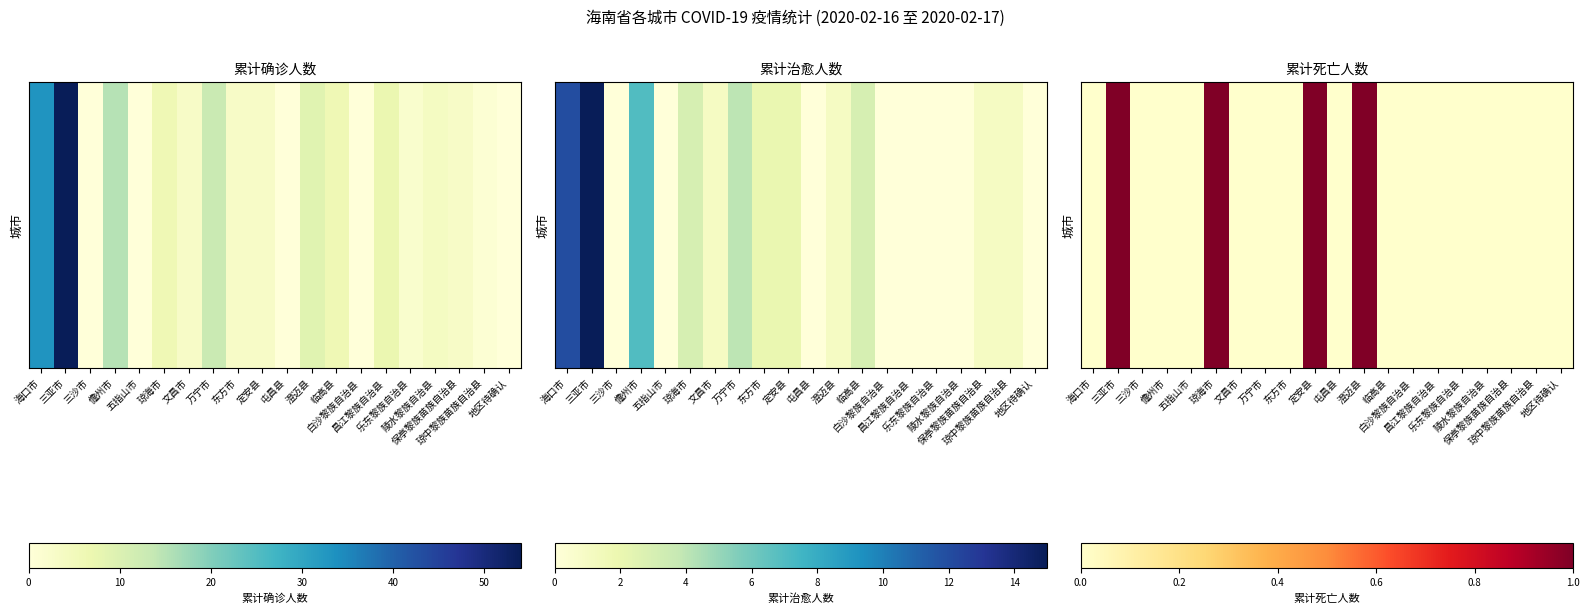

What value does the data have at 琼海市?

1